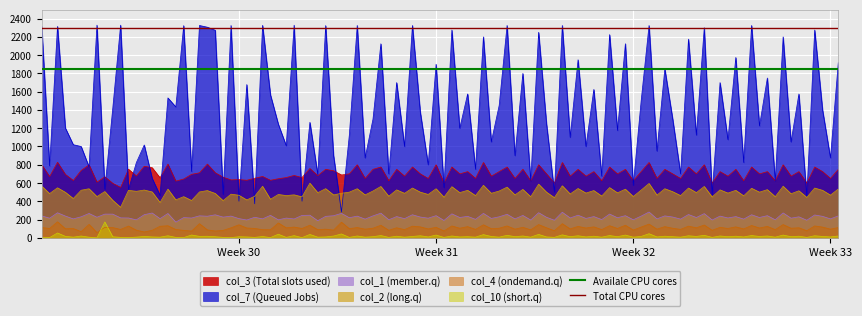

What is the maximum value for col_7 (Queued Jobs)?

2328.3